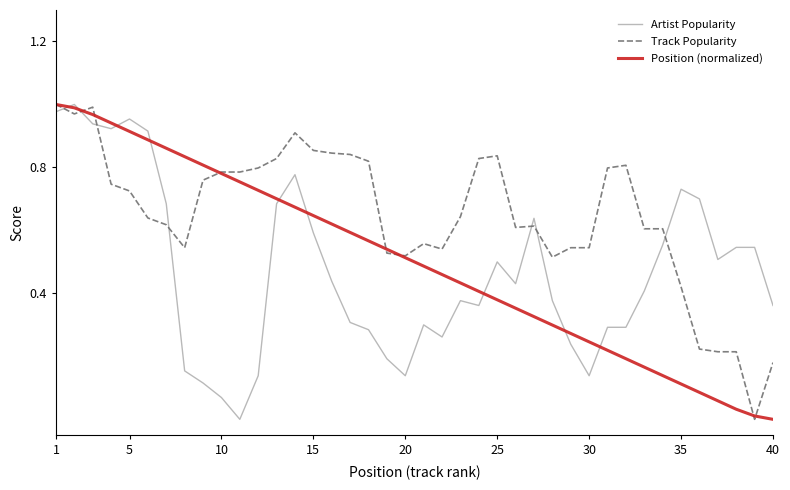

True or false: Position (normalized) and Track Popularity cross at least once.

True